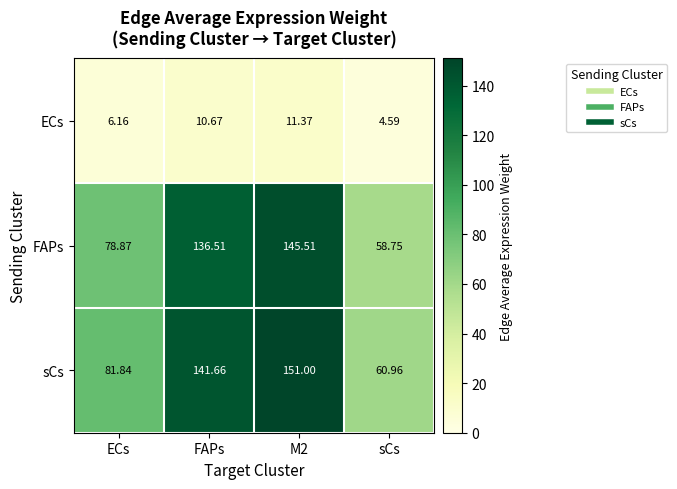

What is the total value across all series at M2?

307.9